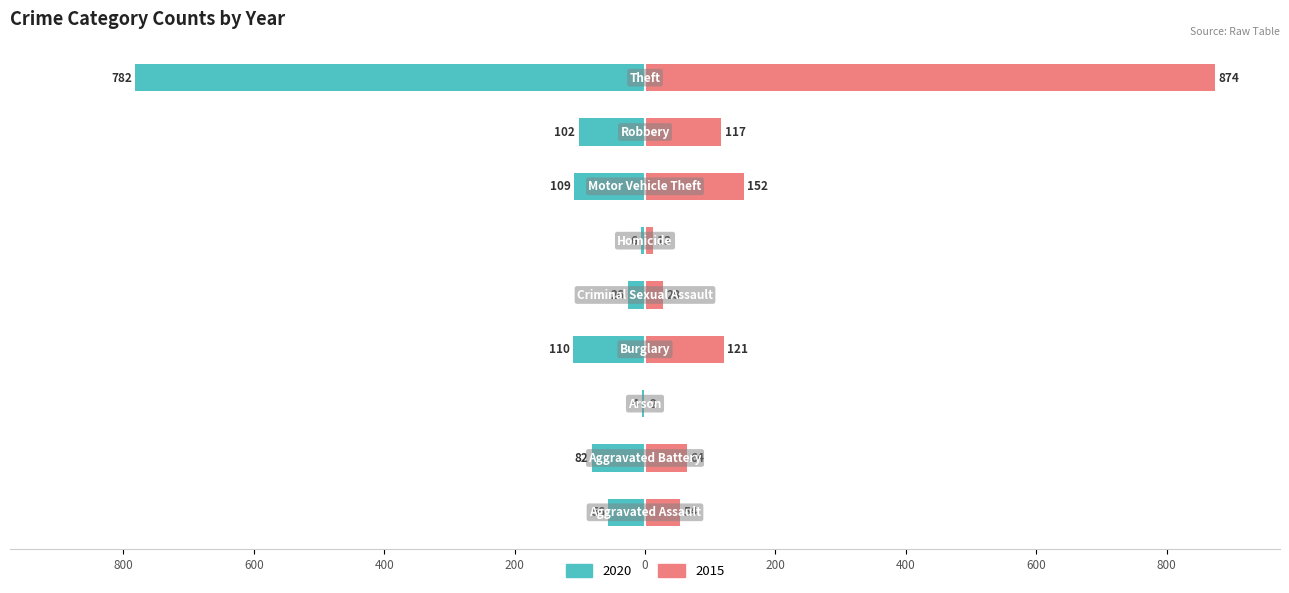

Are the bars horizontal?

Yes